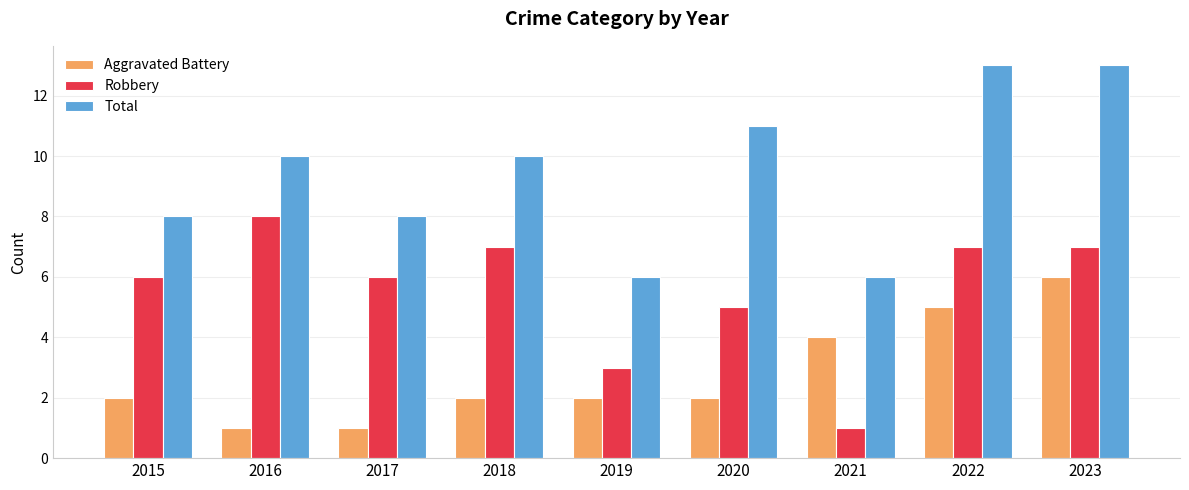

Reading right to left, extract all data points from this chart.

Aggravated Battery: 6	5	4	2	2	2	1	1	2
Robbery: 7	7	1	5	3	7	6	8	6
Total: 13	13	6	11	6	10	8	10	8